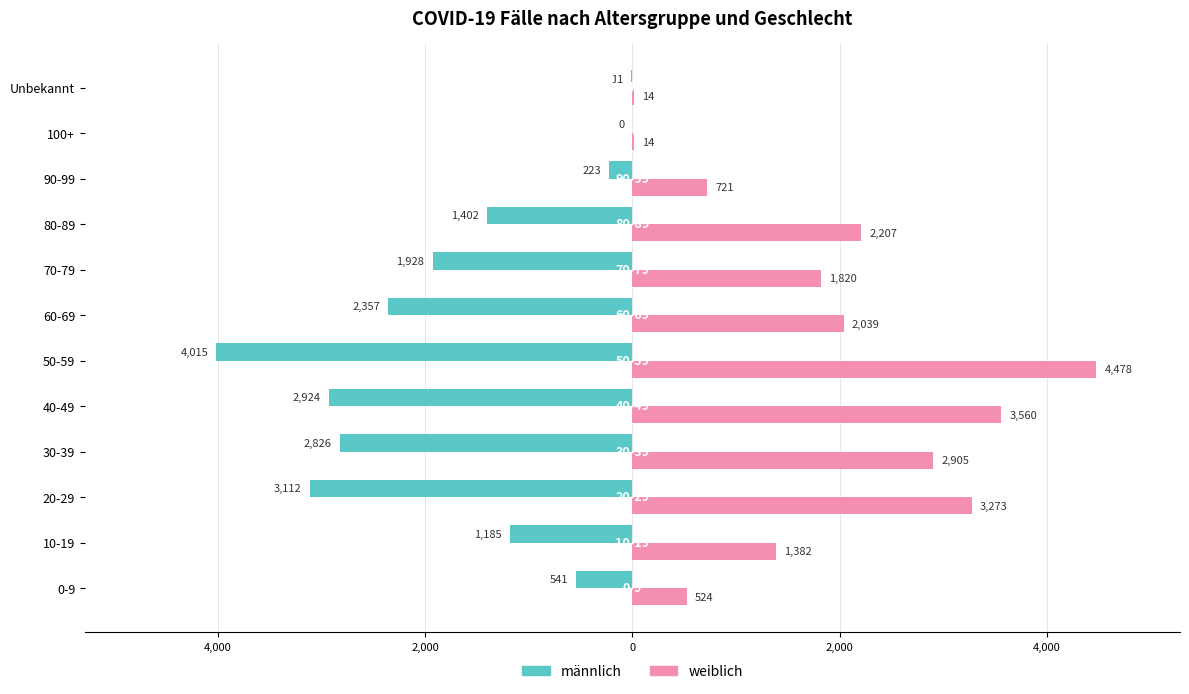

What are all the series names shown in the legend?

männlich, weiblich